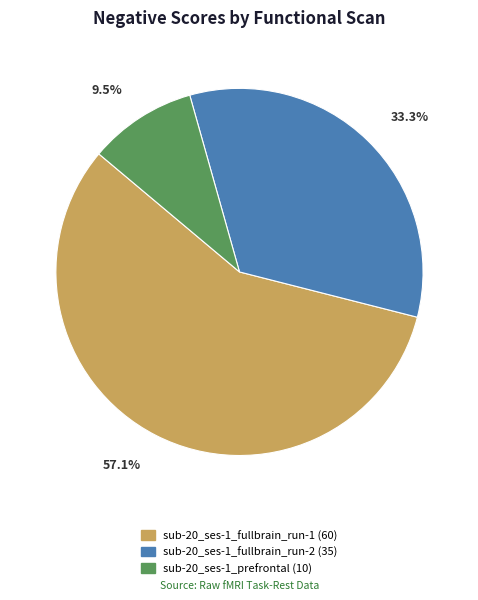

To the nearest percent, what is the combined percentage of sub-20_ses-1_prefrontal and sub-20_ses-1_fullbrain_run-1?

67%